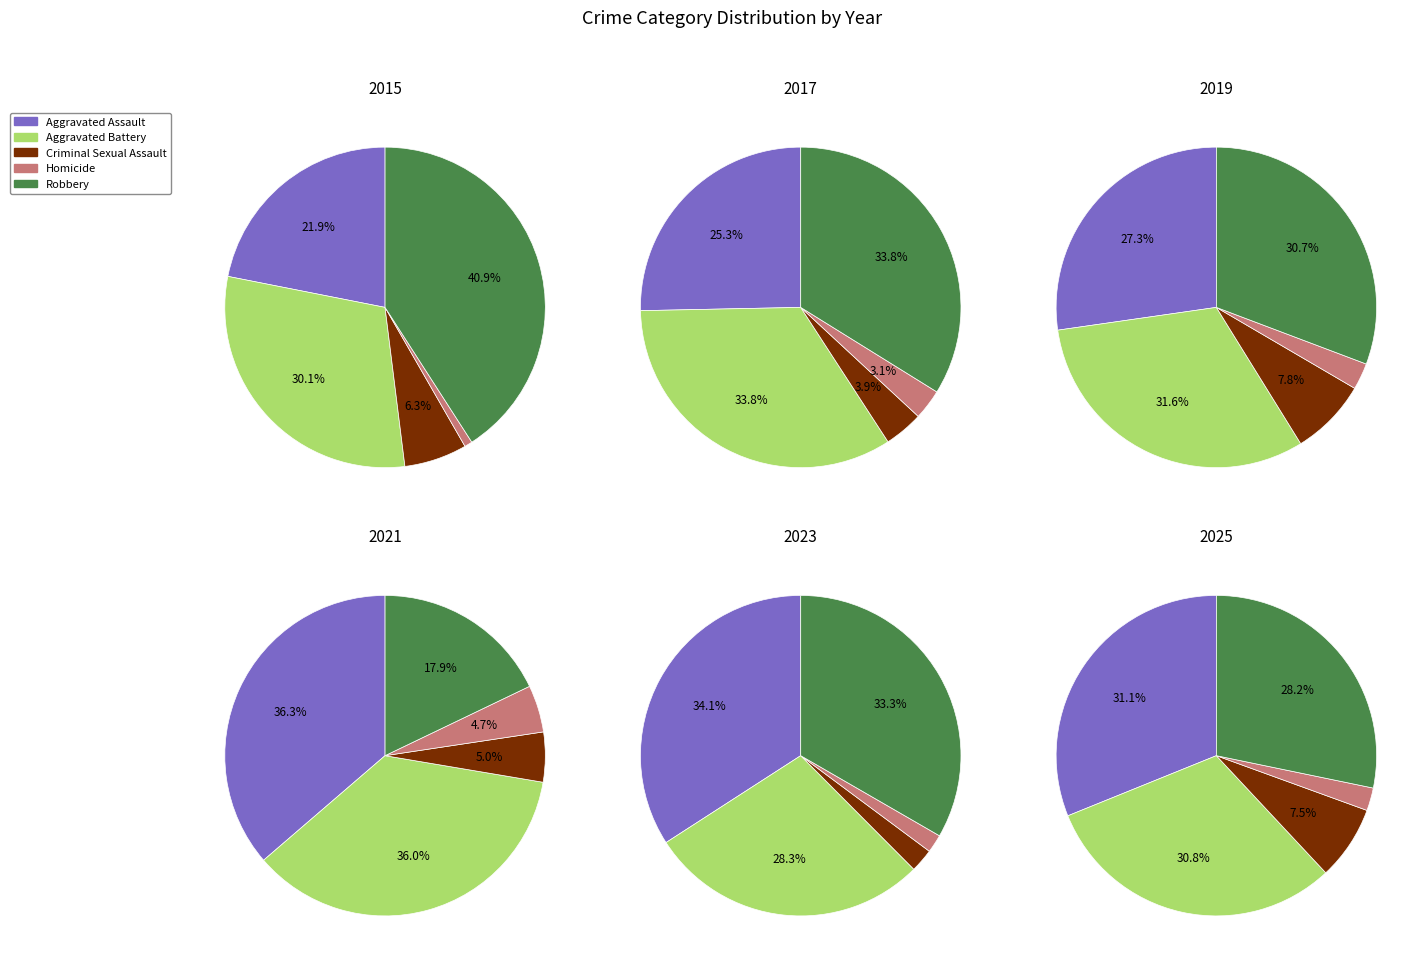

At 2025, list the series in order from largest to smallest.

Aggravated Assault, Aggravated Battery, Robbery, Criminal Sexual Assault, Homicide